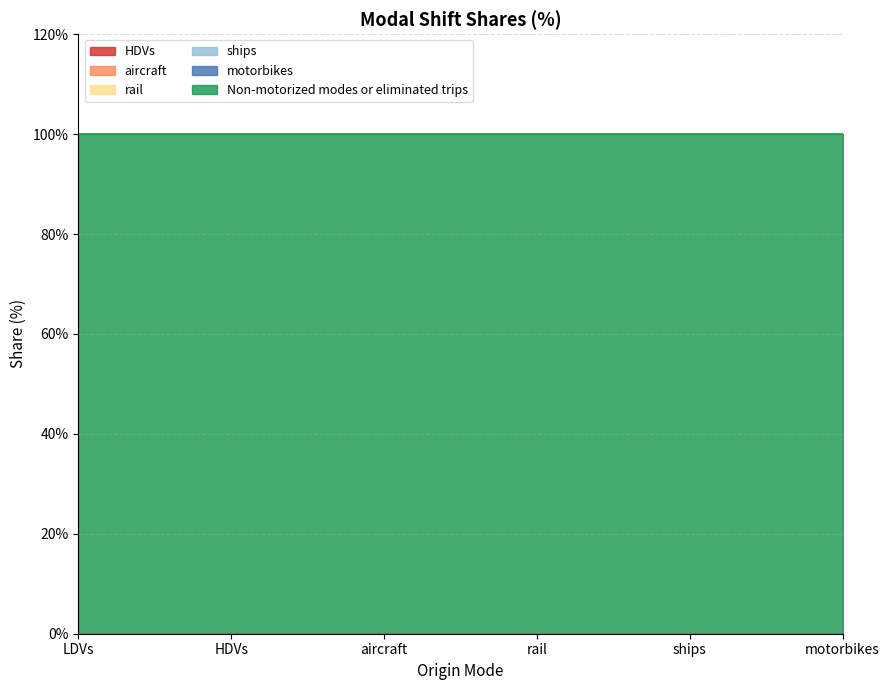

Does the chart have visible grid lines?

Yes